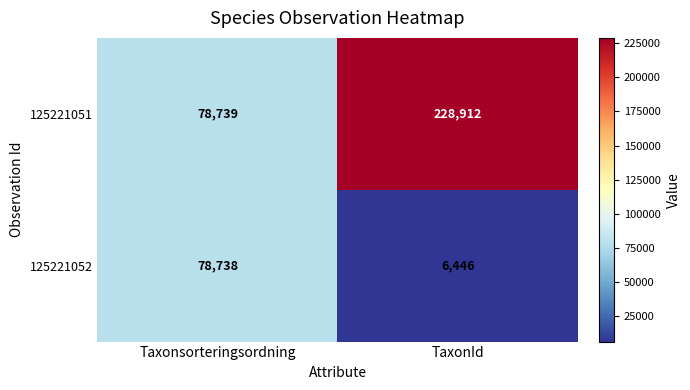

At which category is the sum across all series the highest?

TaxonId